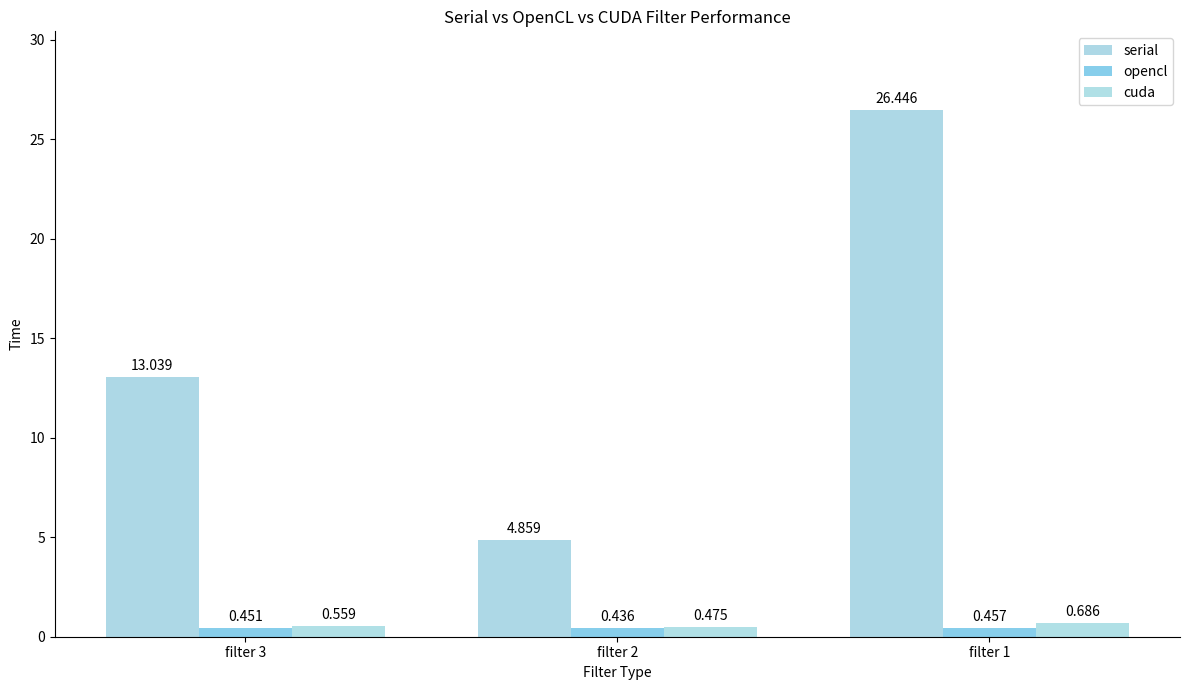

At which label is opencl closest to 0?

filter 2